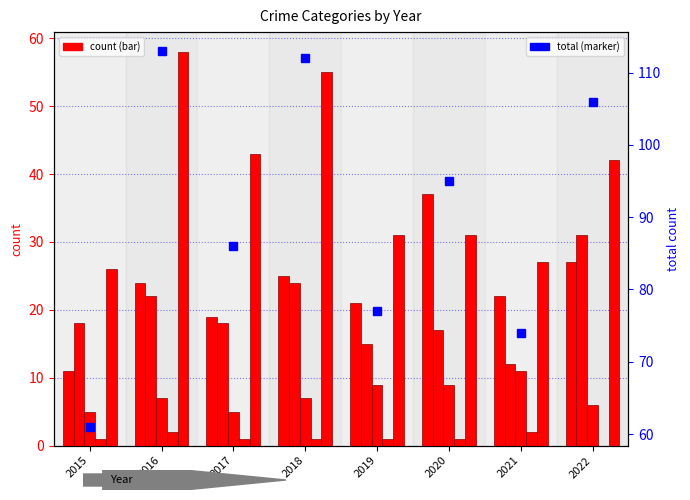

Are the bars horizontal?

No